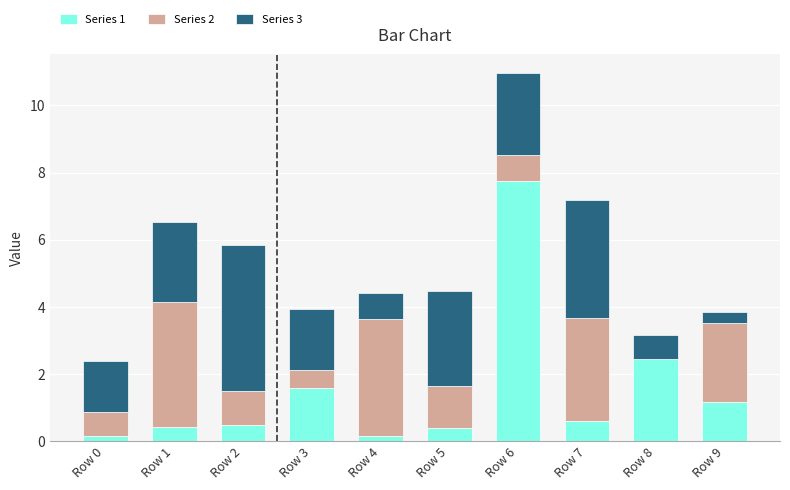

What is the sum of the Series 1 values at Row 7 and Row 1?

1.0